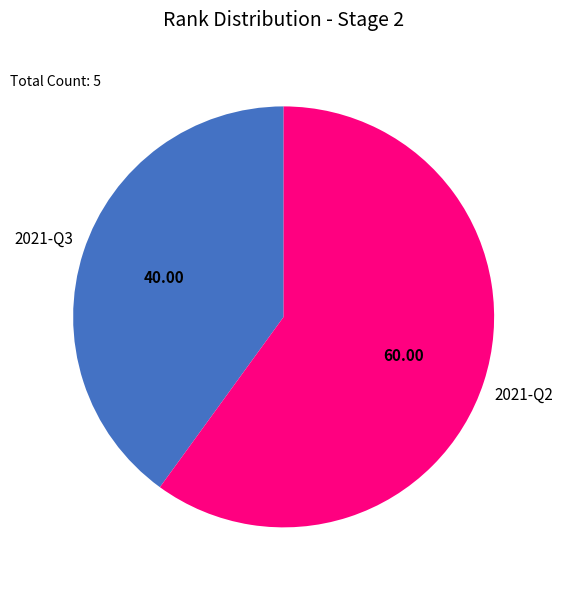

True or false: 2021-Q3 accounts for 53% of the total.

False